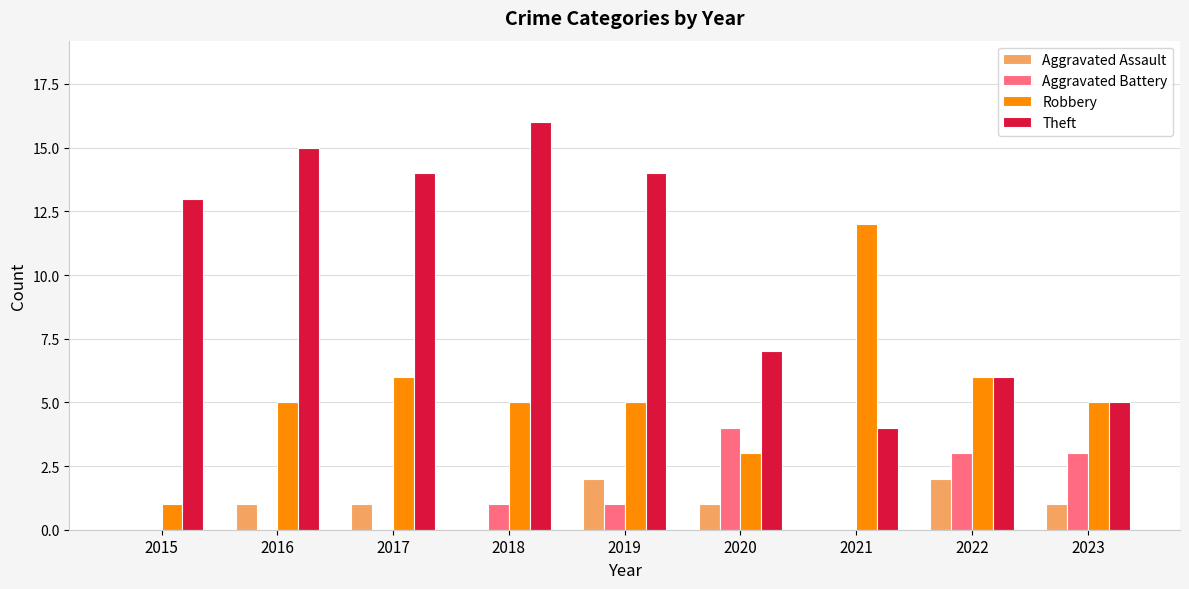

What is the sum of all Robbery values?

48